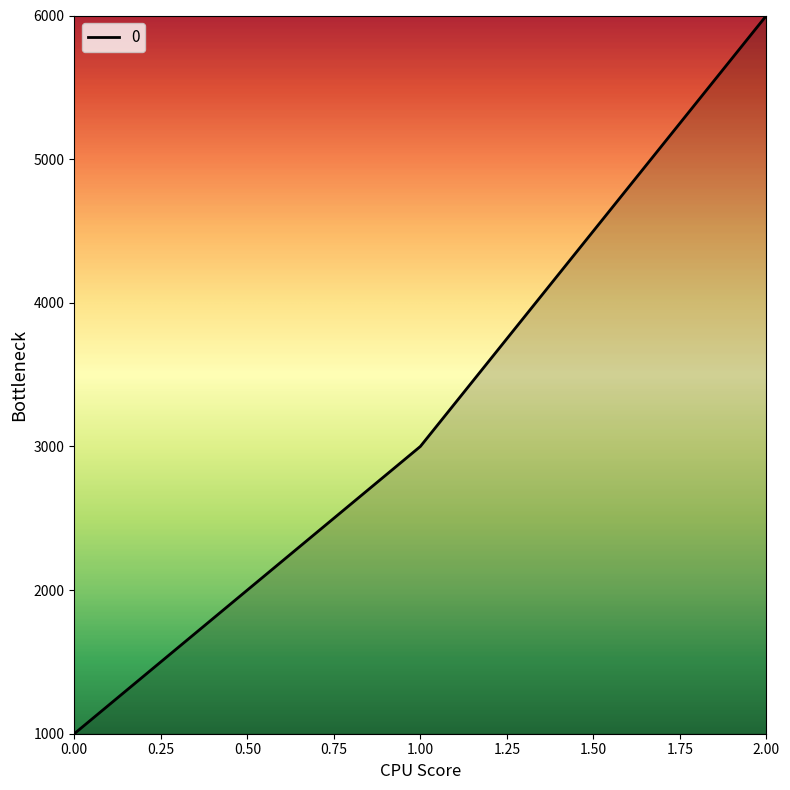

List the labels in order of value, largest first.

2.00, 1.00, 0.00